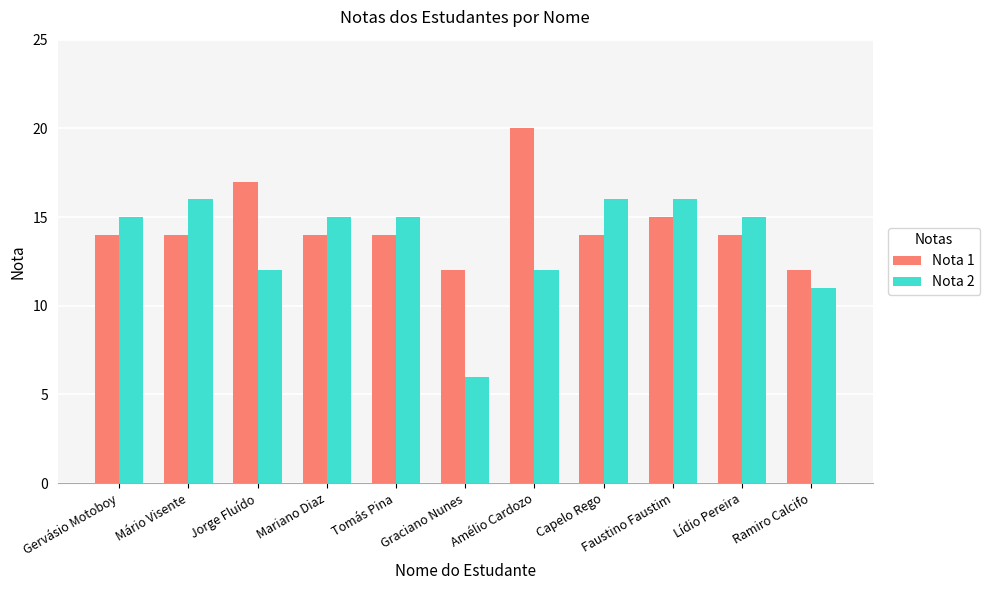

How many bars are there in total?

22